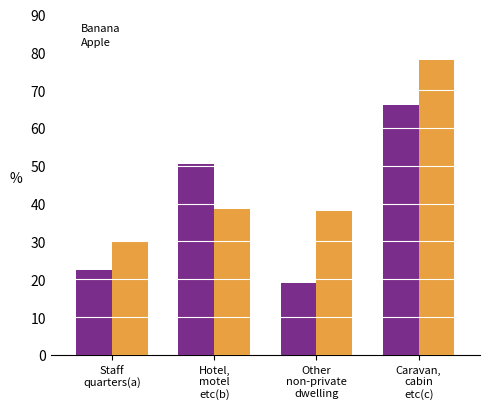

What is the highest value of the Apple series?

78.0